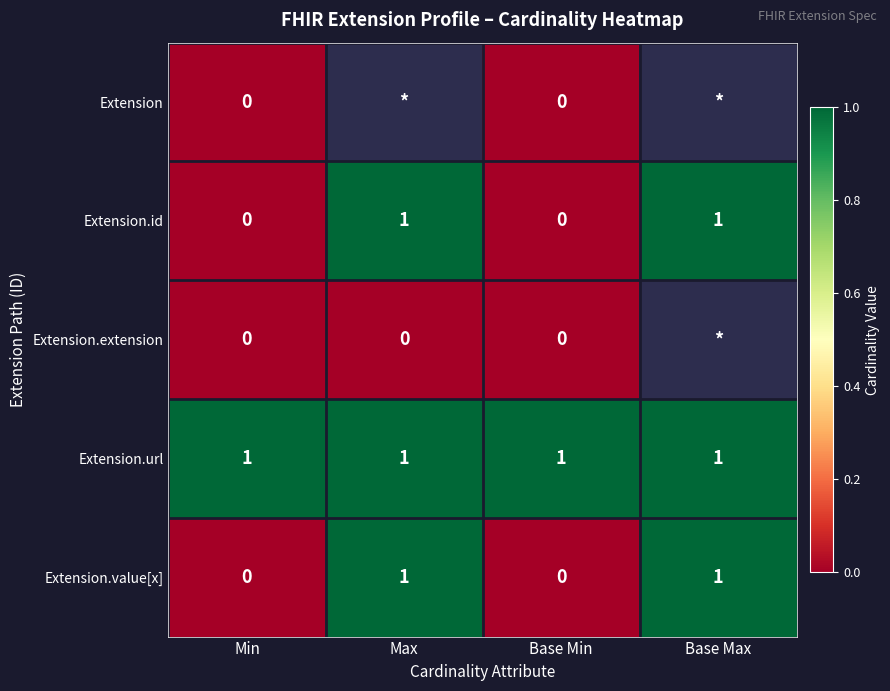

Count the Extension.id values in the range 0 to 1.

4